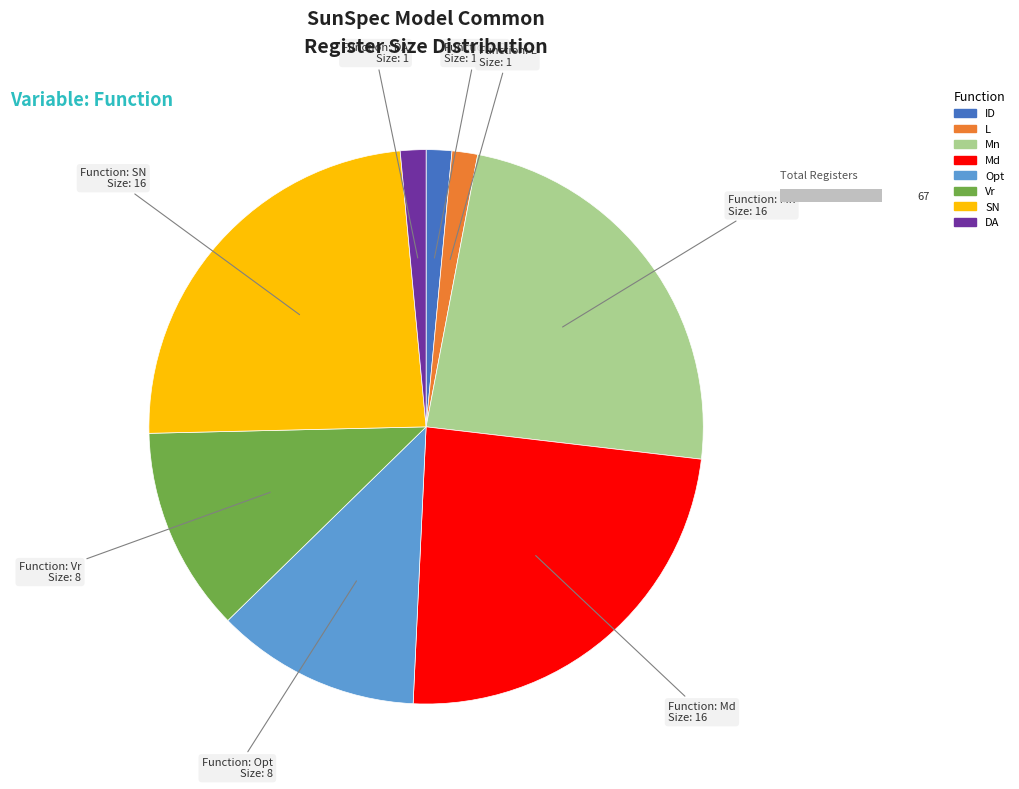

Rank the categories by value from highest to lowest.

Mn, Md, SN, Opt, Vr, ID, L, DA